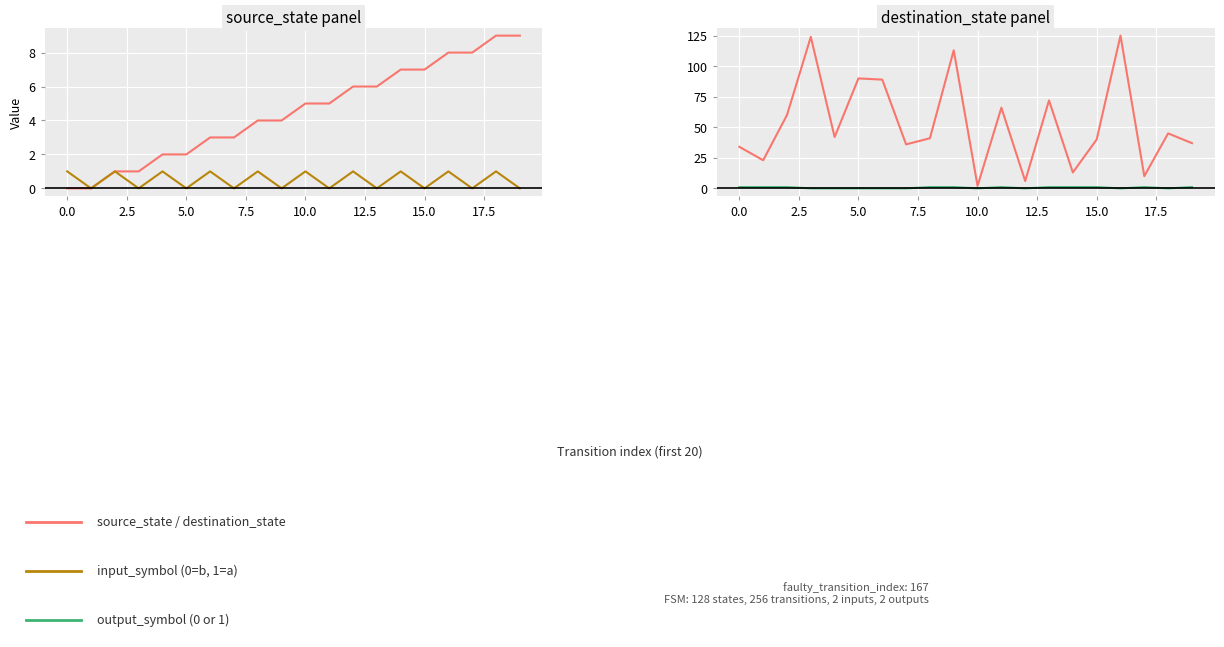

Which series has the widest spread of values?

destination_state